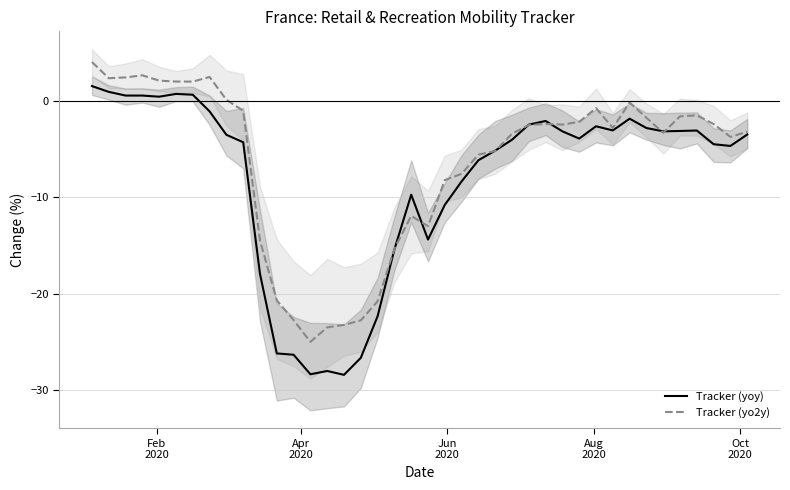

How many data points in Tracker (yoy) are above -3?

13